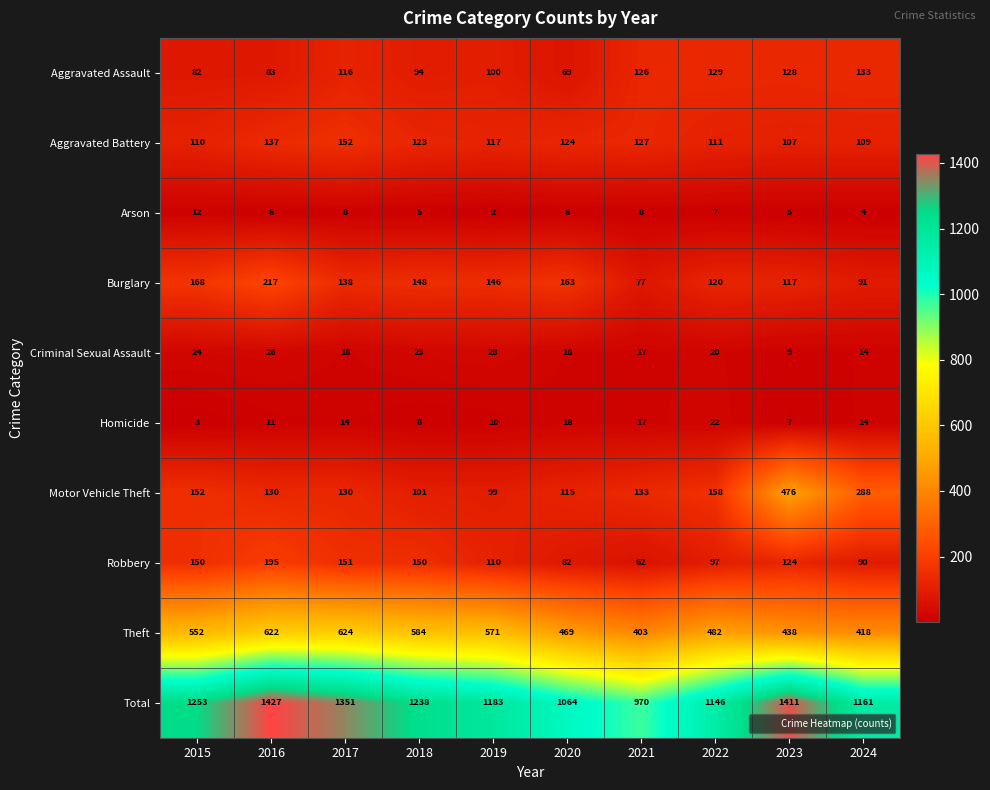

At which category is the sum across all series the highest?

2016